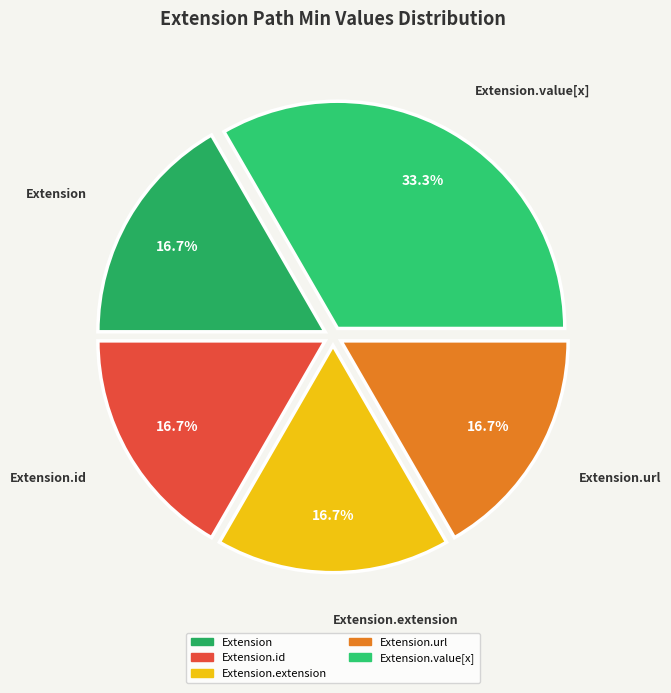

Which category has the biggest portion of the pie?

Extension.value[x]